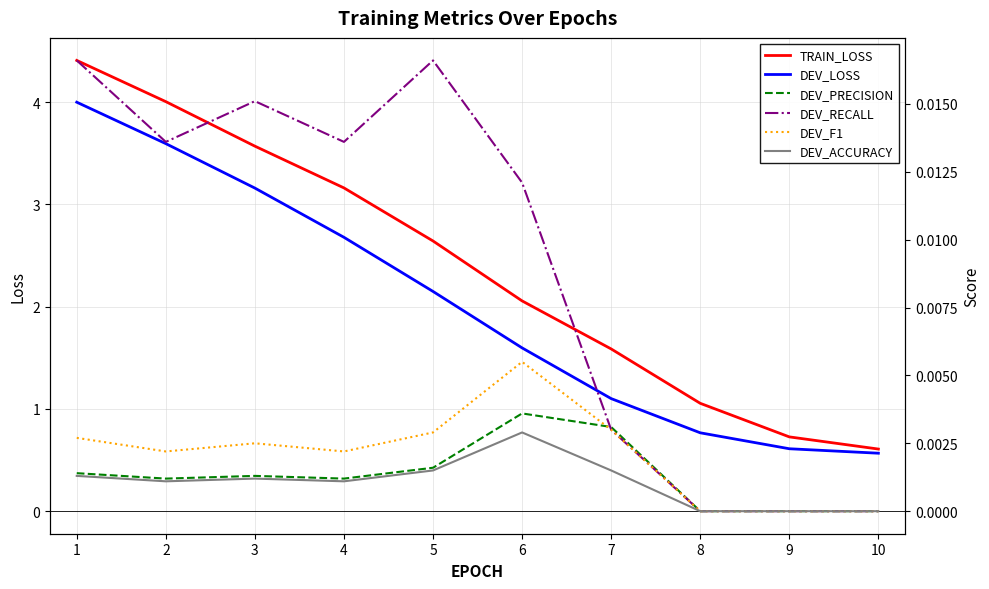

Rank the series at 10 from lowest to highest value.

DEV_PRECISION, DEV_RECALL, DEV_F1, DEV_ACCURACY, DEV_LOSS, TRAIN_LOSS